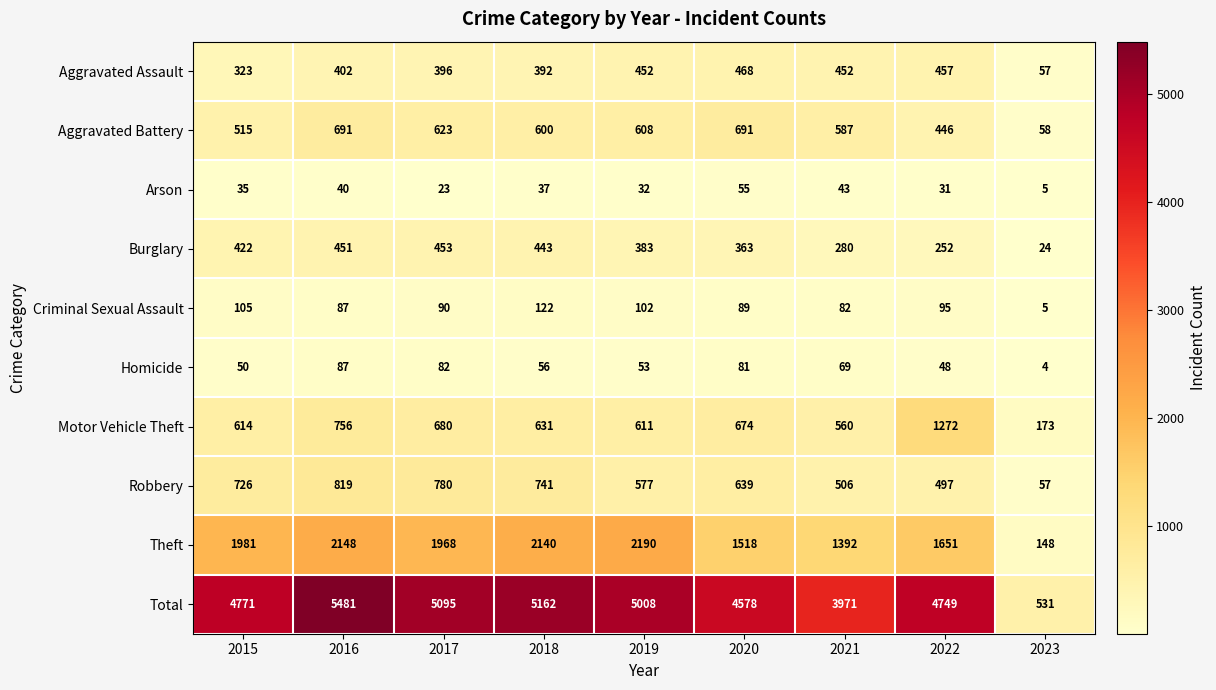

What is the difference between the Total values at 2020 and 2023?

4047